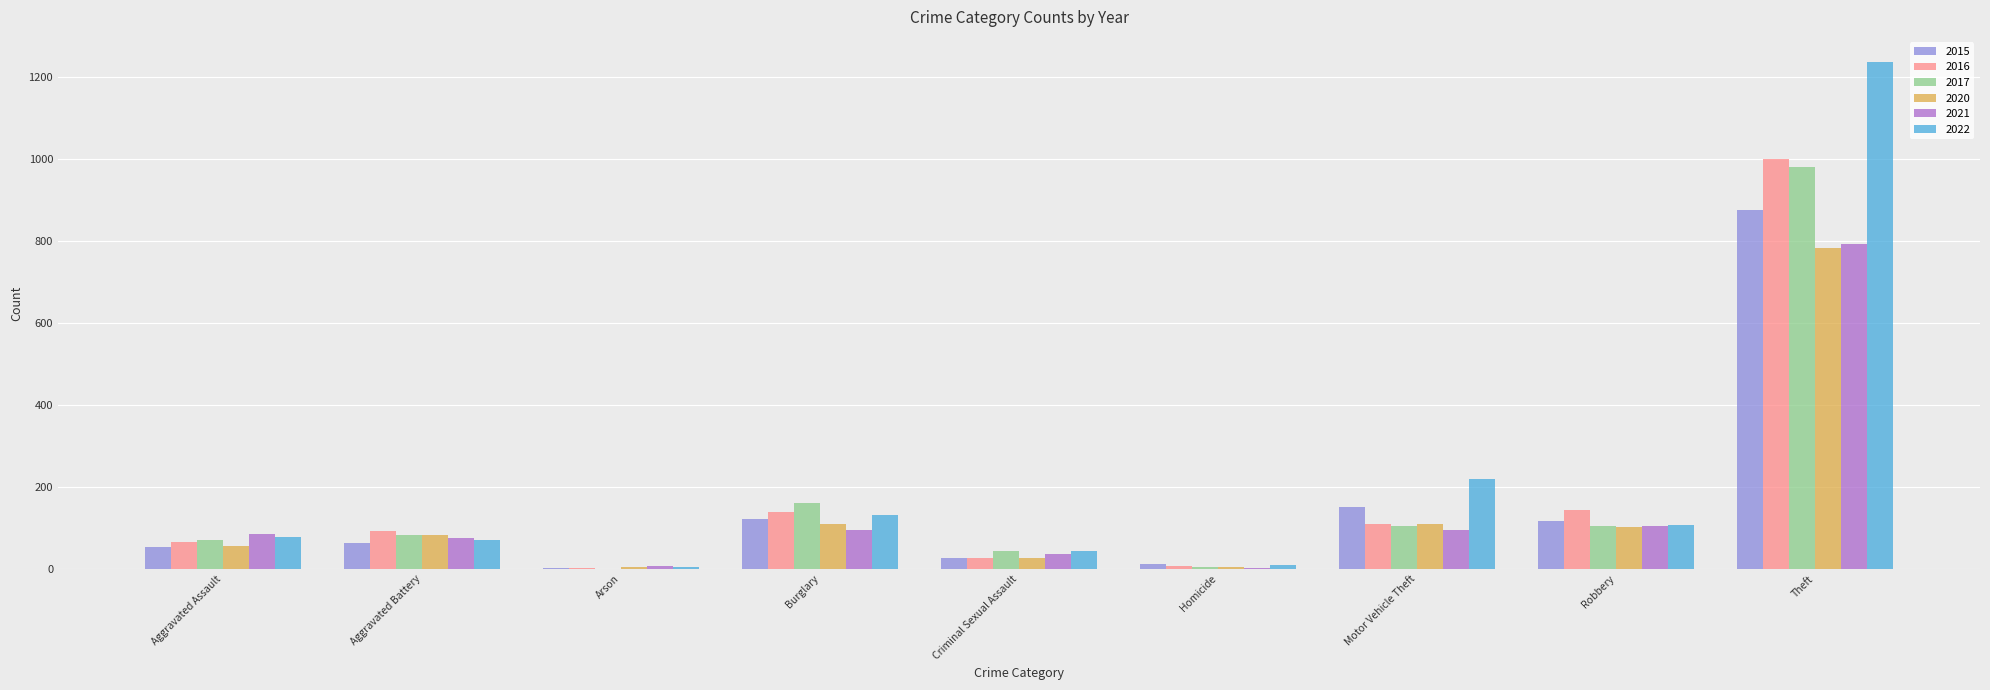

At which label is 2020 closest to 393?

Burglary